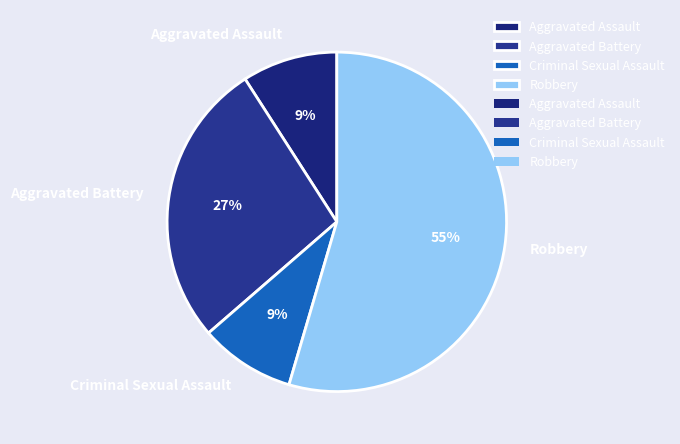

What percentage is the Robbery slice, to the nearest percent?

55%